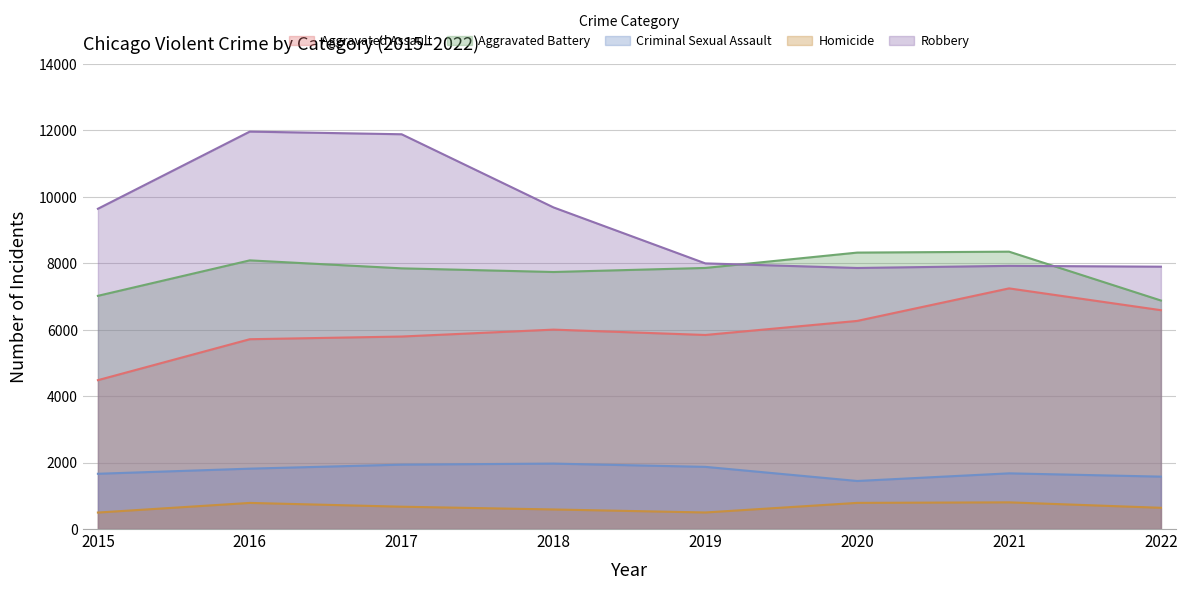

What is the average value of the Criminal Sexual Assault series?

1745